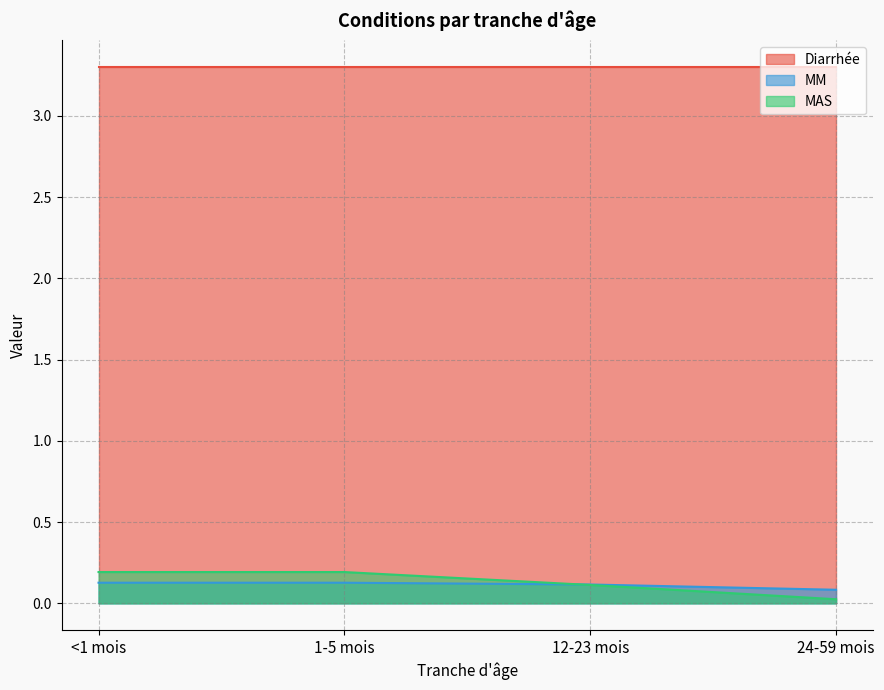

What is the sum of all MM values?

0.5